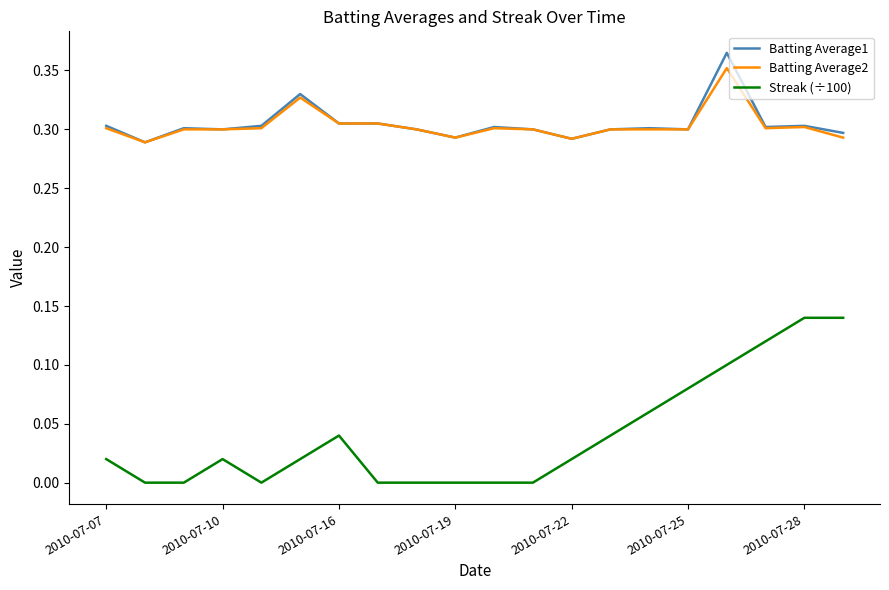

True or false: Batting Average2 and Streak (÷100) cross at least once.

False